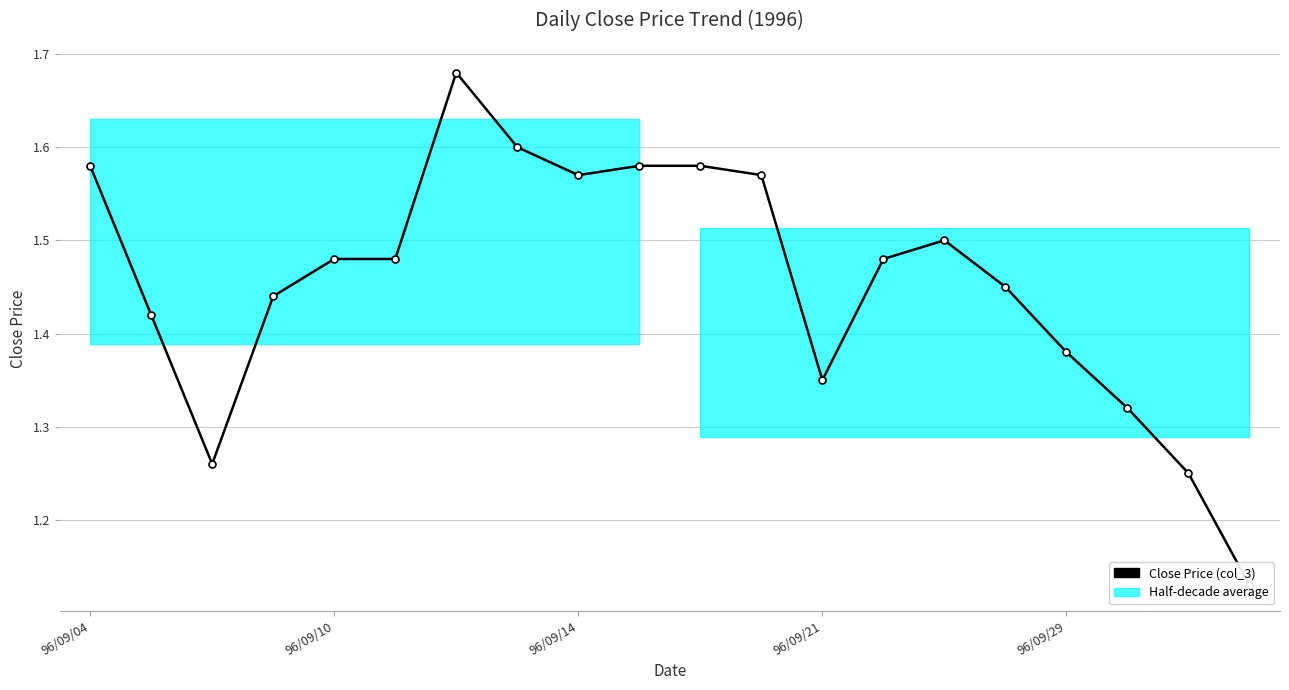

Is it true that the value at 11 is 1.6?

True